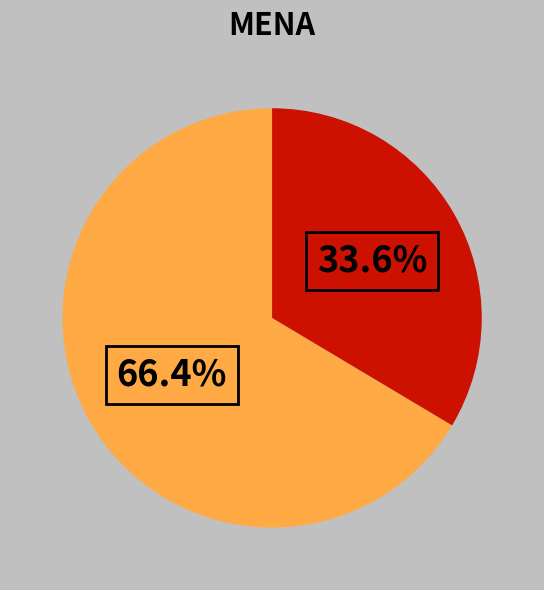

Is there any slice that represents more than half of the pie?

Yes